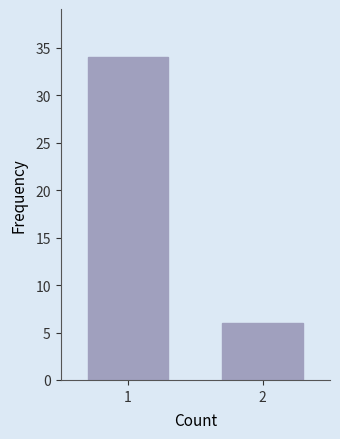

Reading right to left, transcribe all the data shown in this chart.

2=6	1=34